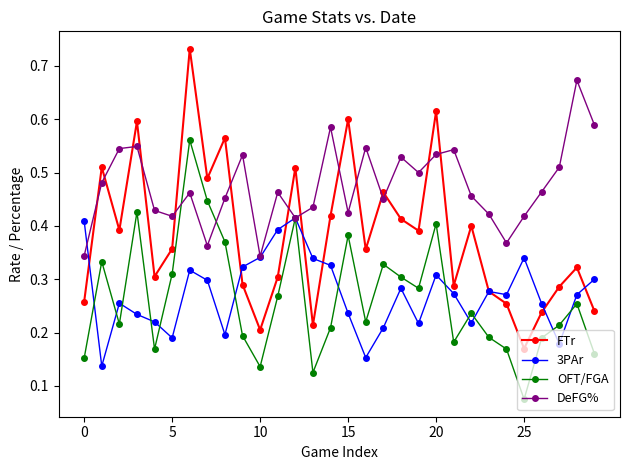

How many interior local valleys does the DeFG% series have?

8